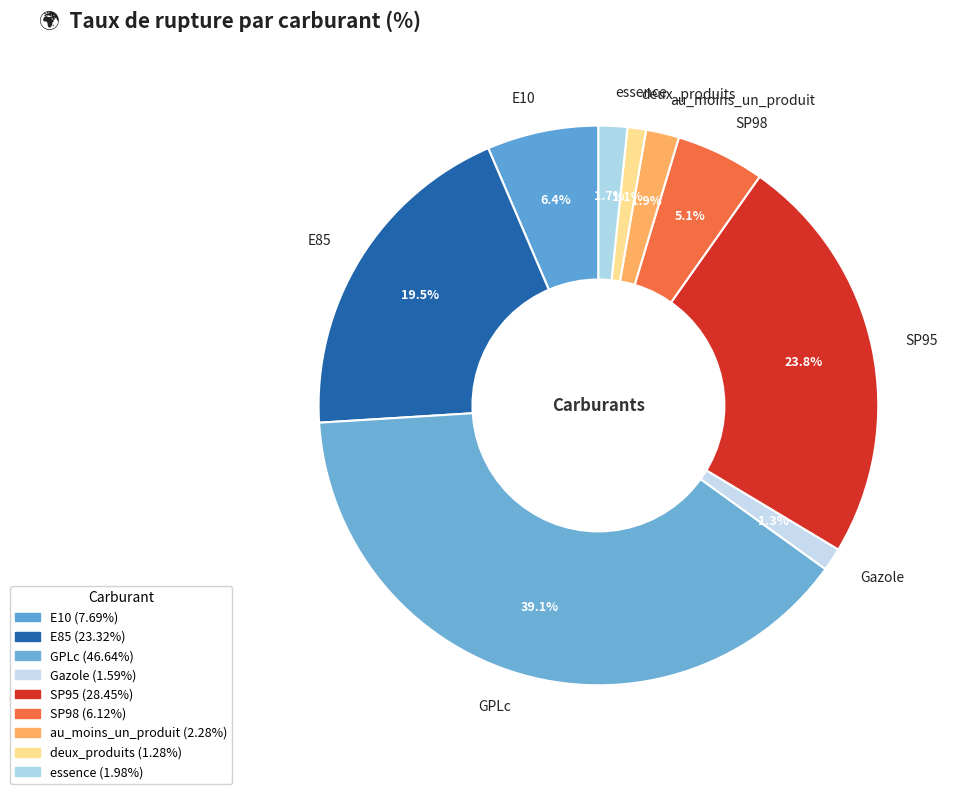

Is E10 the majority of the pie?

No